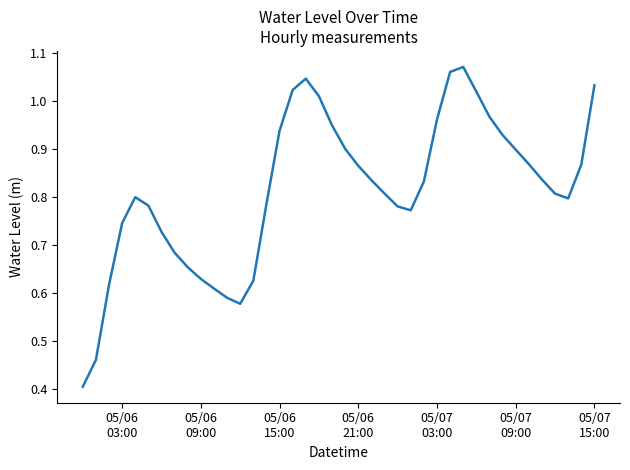

Is this an area chart (filled region under the line)?

No